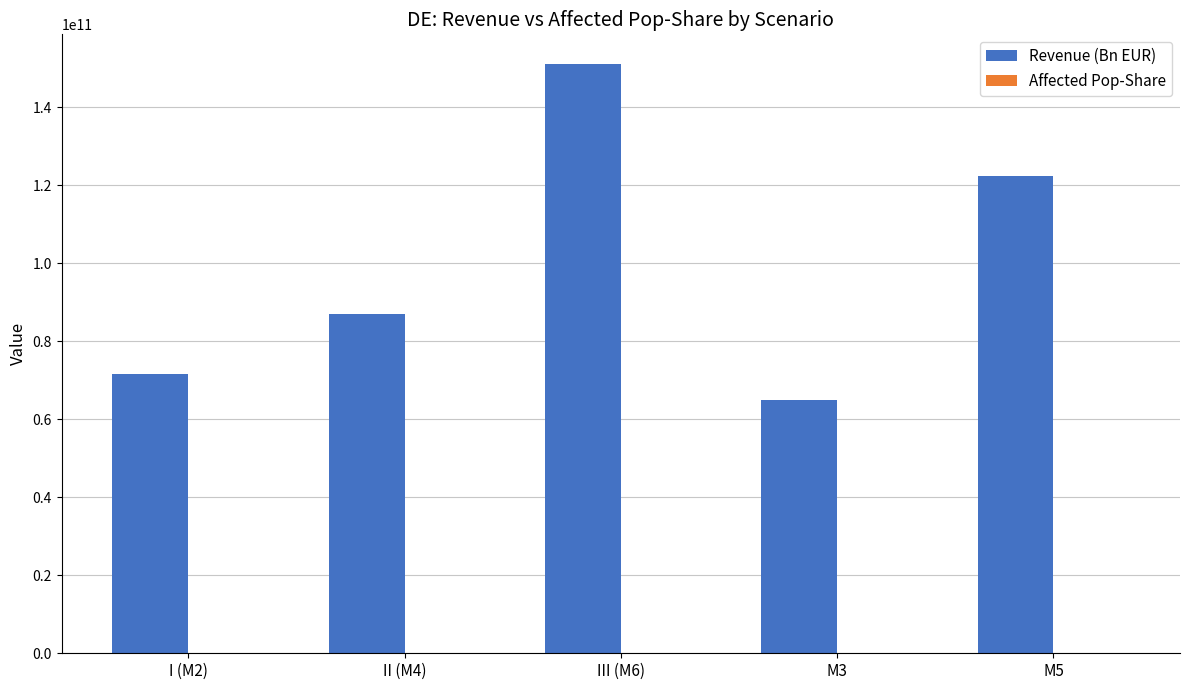

Which category has the highest value across all series?

III (M6)